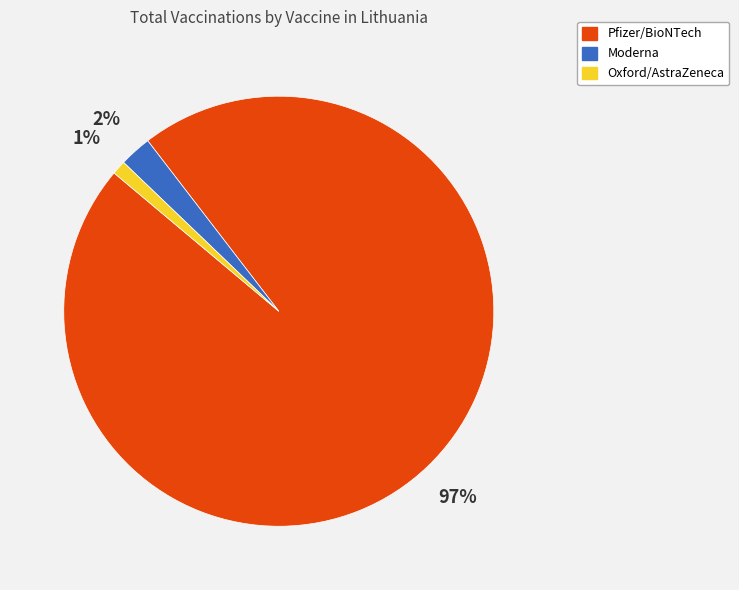

To the nearest percent, what is the average slice percentage?

33%